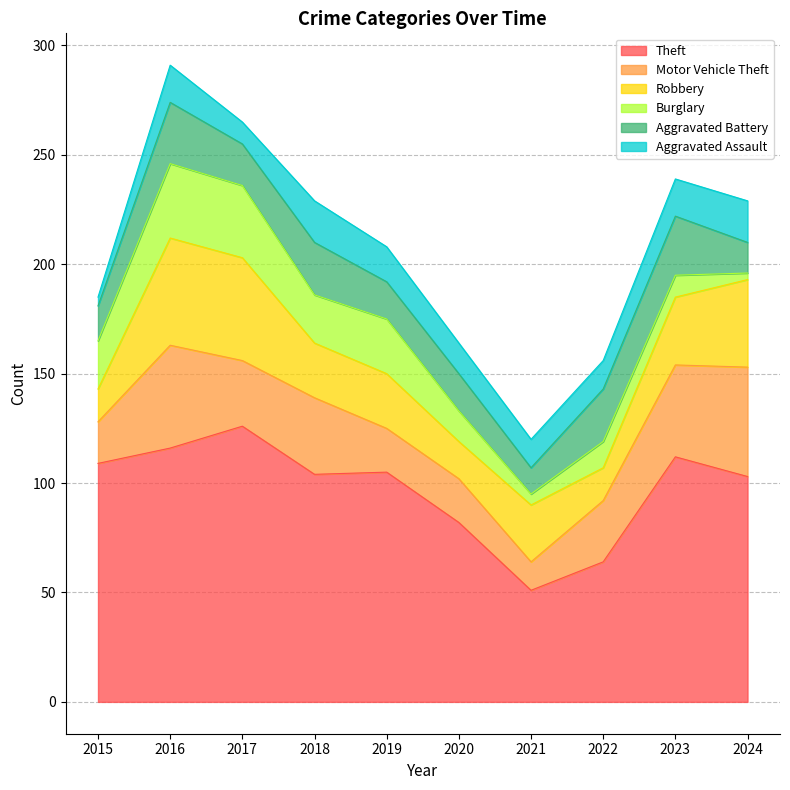

True or false: Aggravated Battery has a value of 31 at 2017.

False